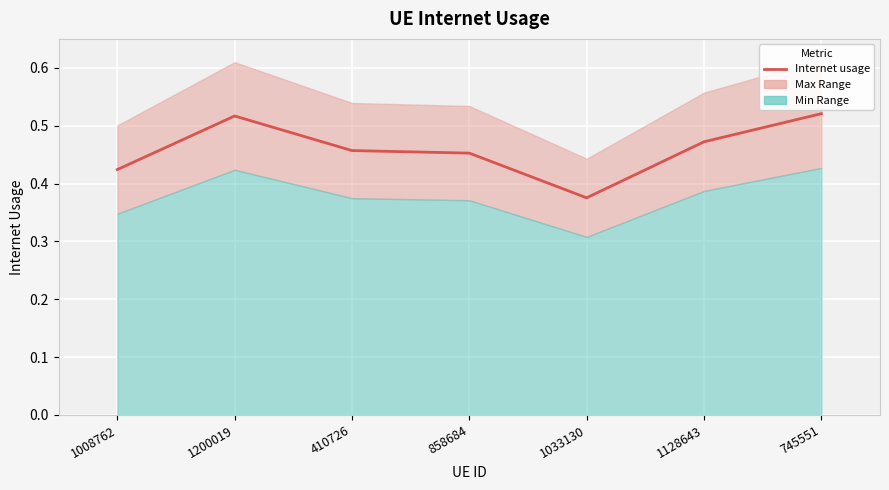

How many values are between 0 and 1?

7